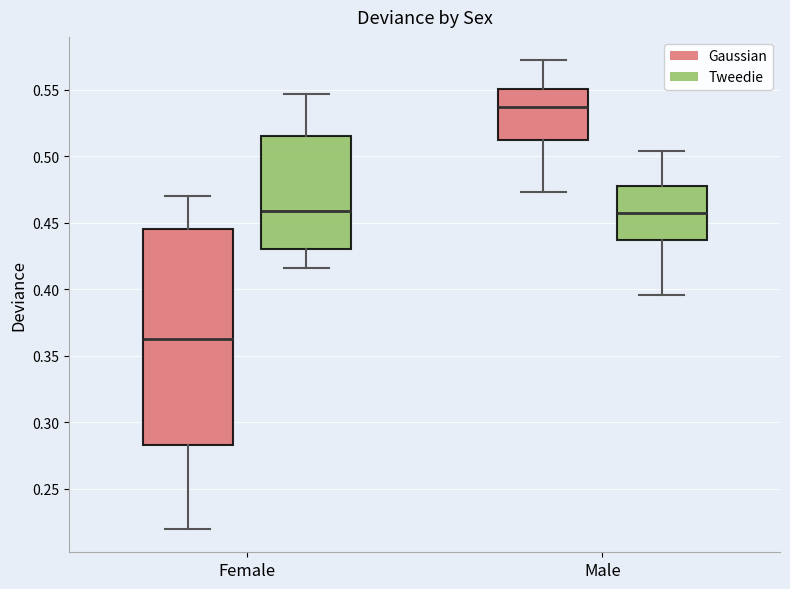

Which box is the tallest, from its lower edge to its upper edge?

Female (Gaussian)